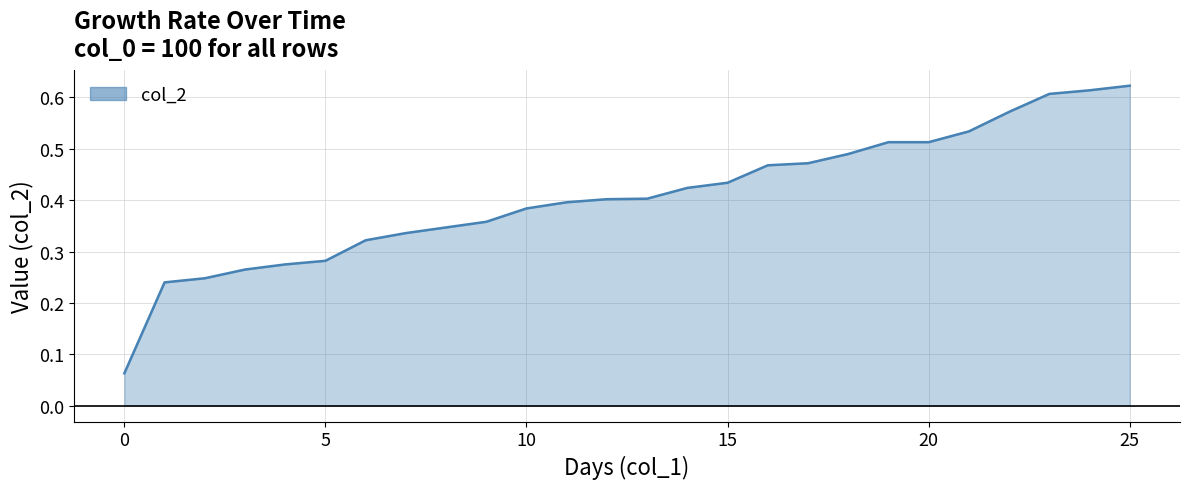

How many lines are shown in the chart?

1